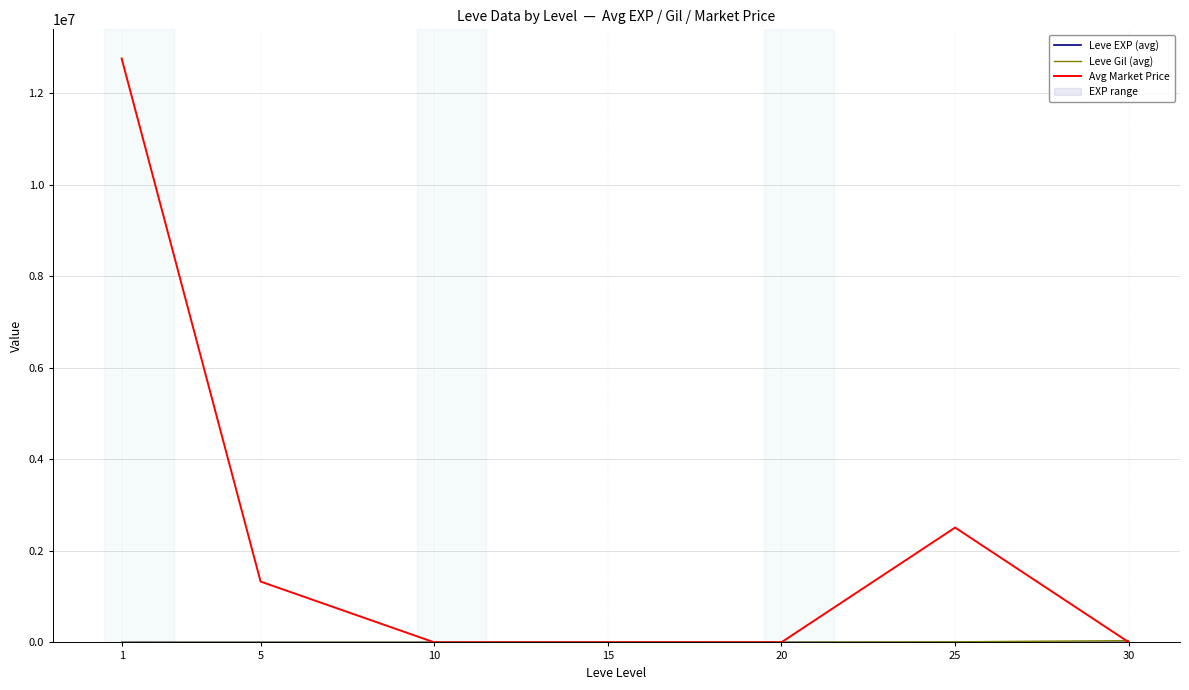

What is the value of the Leve EXP (avg) point at the 6th from the left?

132